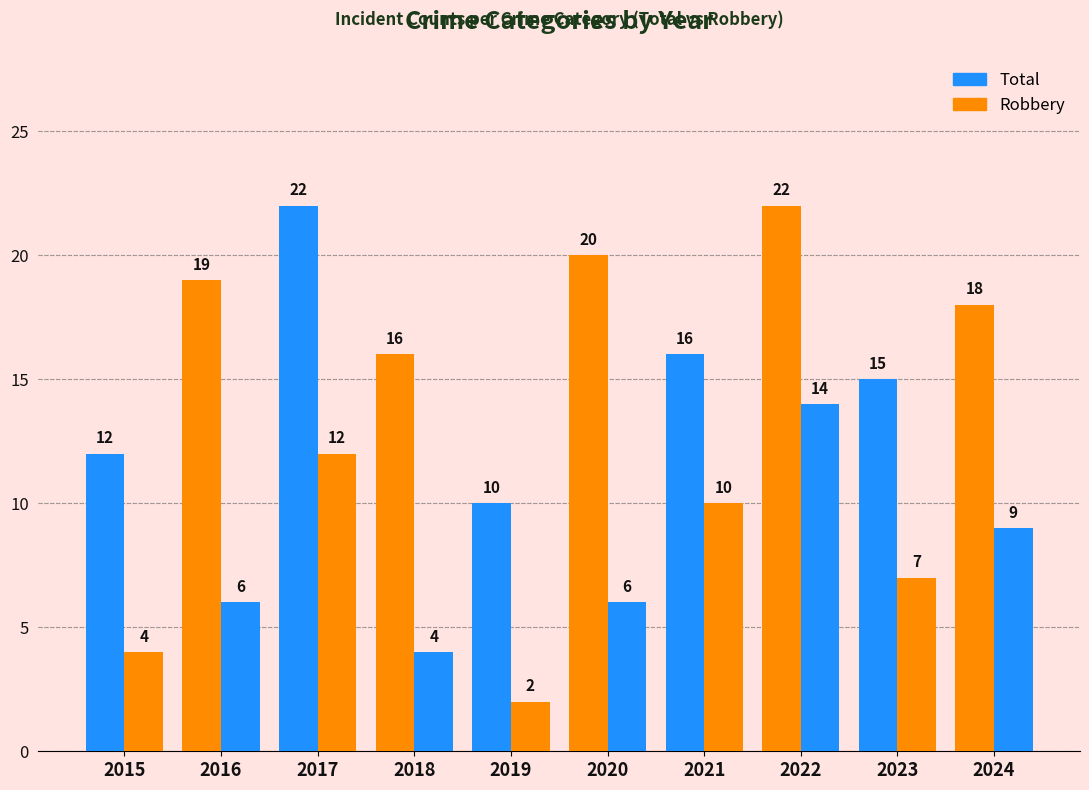

What is the difference between the maximum and minimum values in the Total series?

12